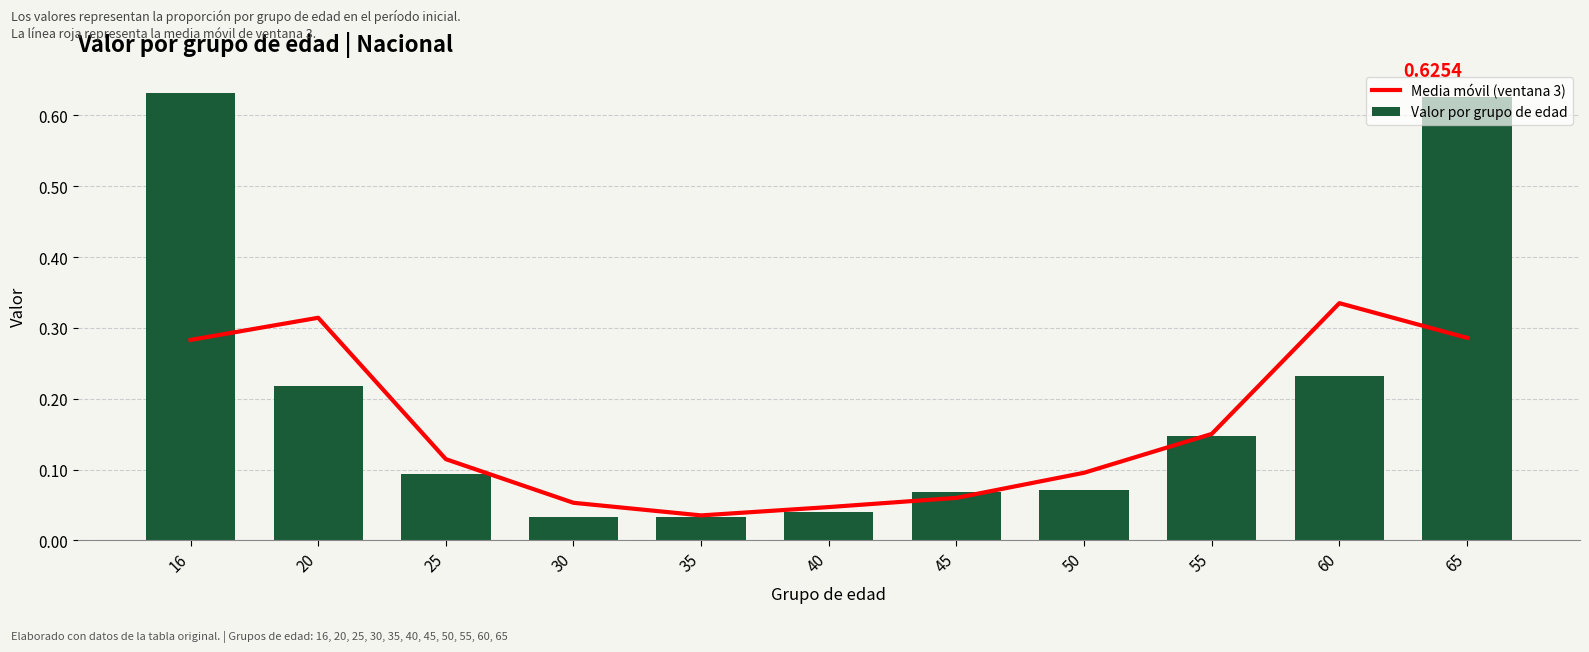

At which label is Valor por grupo de edad closest to 0?

35